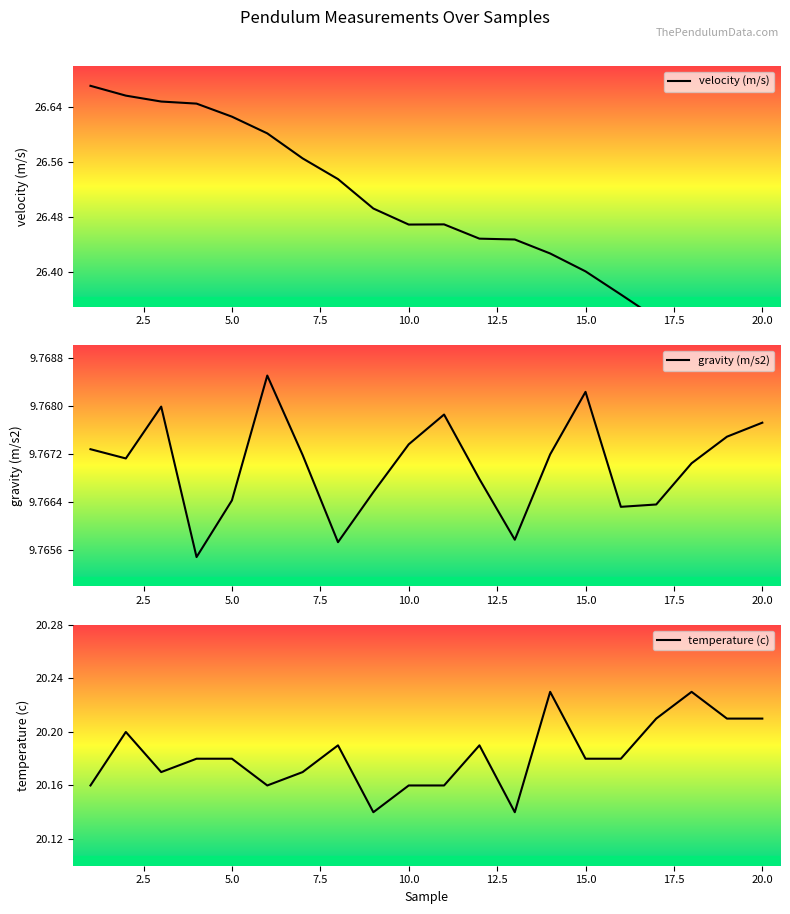

How many interior local peaks does the velocity (m/s) series have?

1